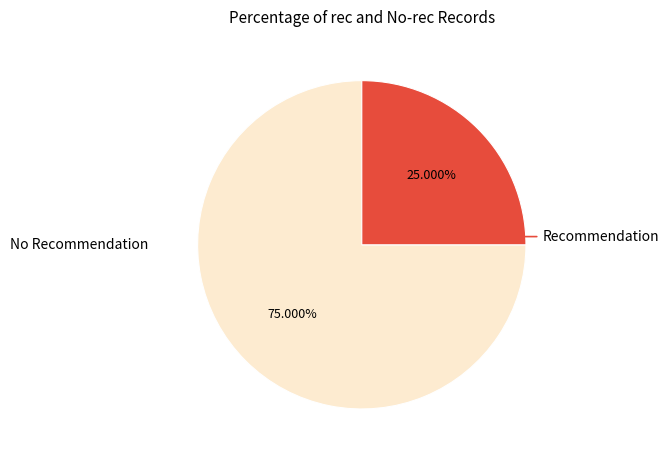

Rank the categories by value from lowest to highest.

Recommendation, No Recommendation